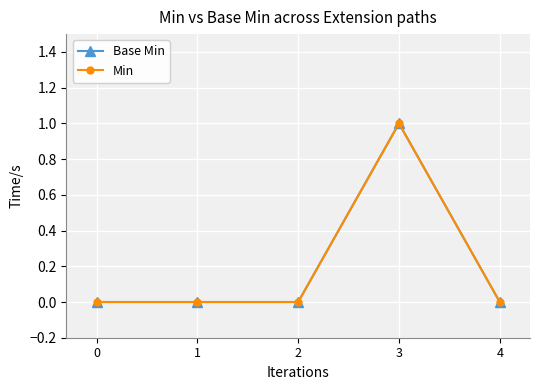

Is this an area chart (filled region under the line)?

No